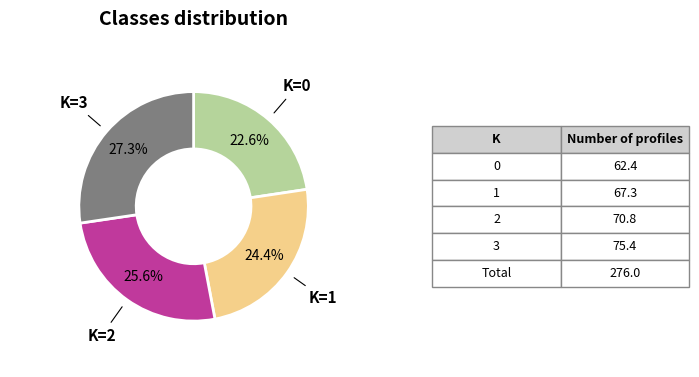

Does any single category account for the majority?

No